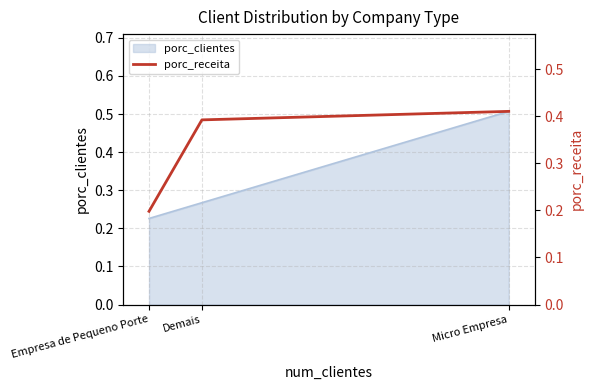

What is the value of the 1st point from the left?

0.2